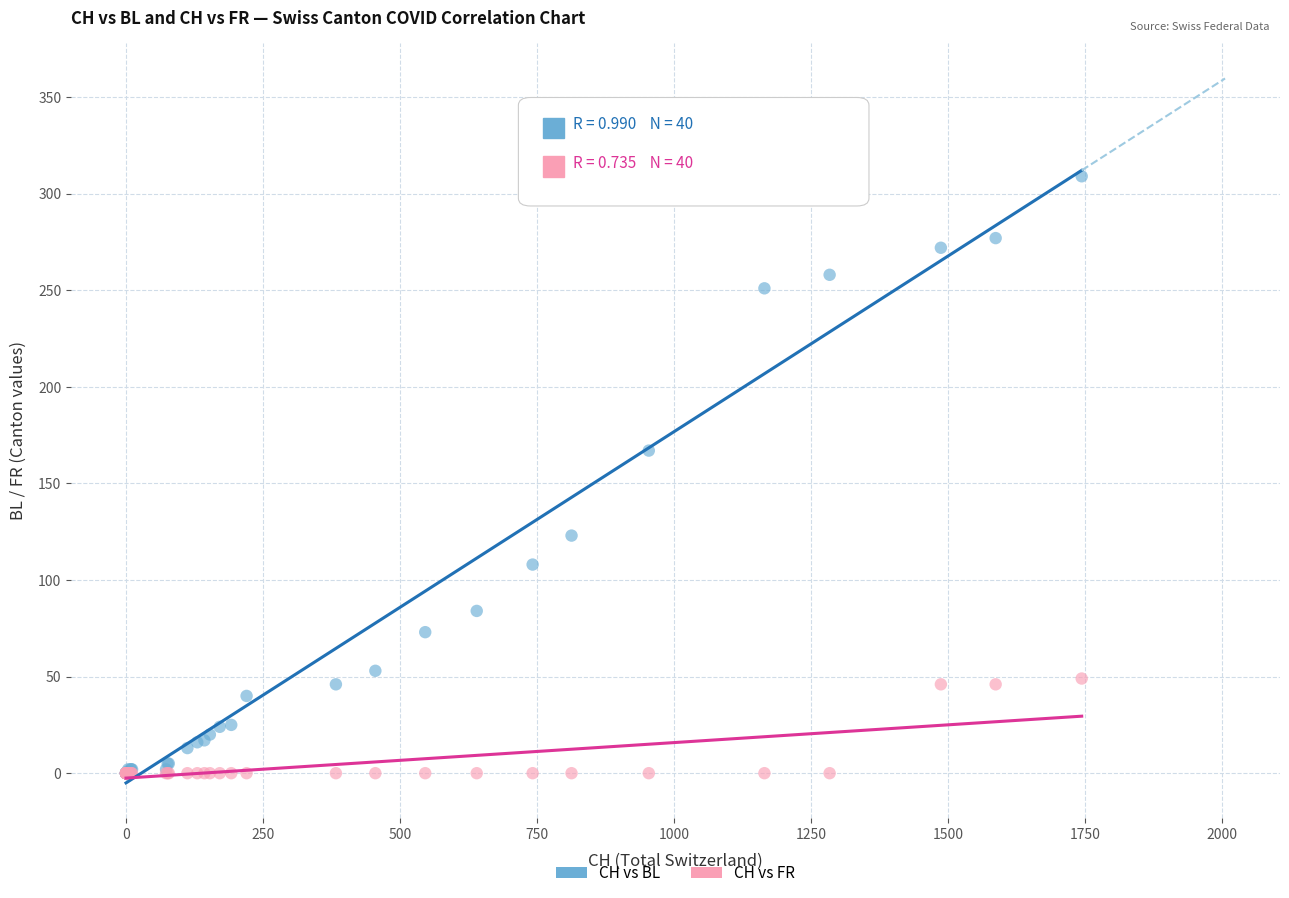

Across all series, what Y value is closest to 154?

167